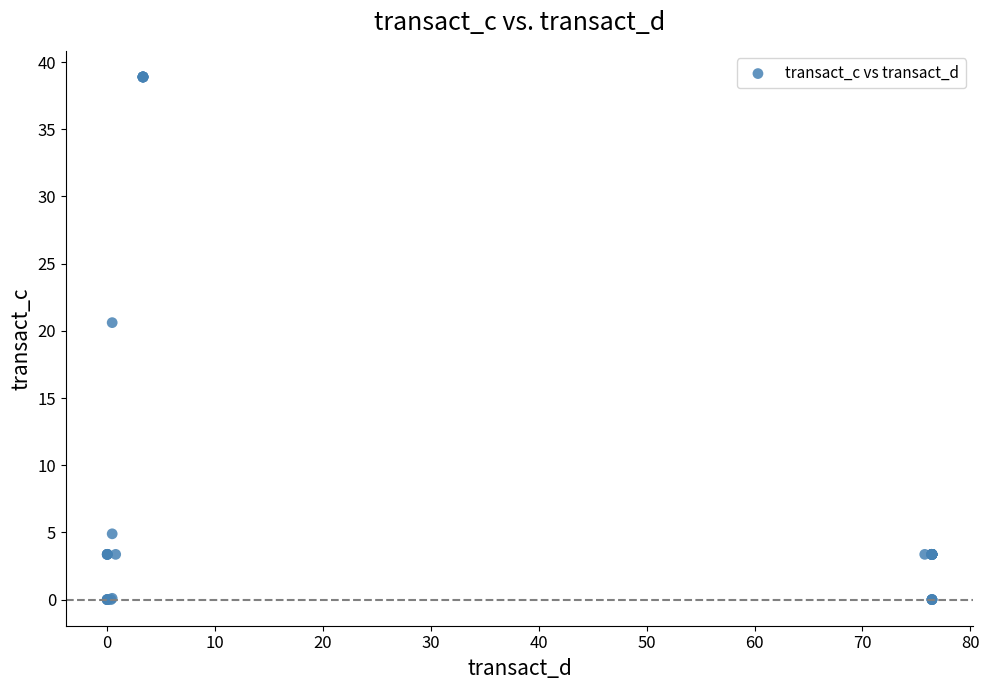

What Y value in the scatter plot is closest to 19?

20.6